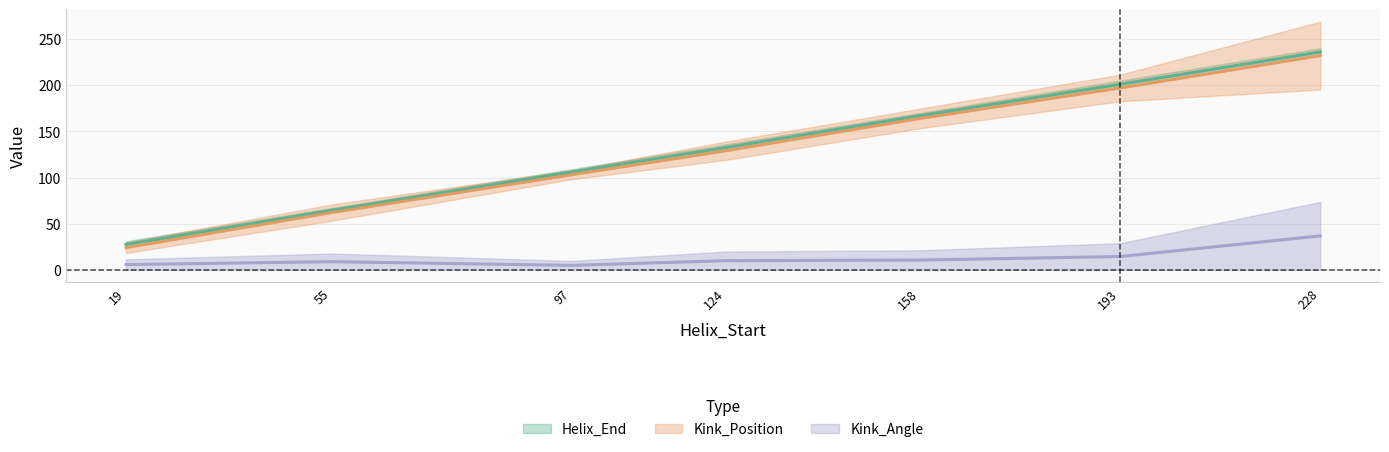

What are all the series names shown in the legend?

Helix_End, Kink_Position, Kink_Angle